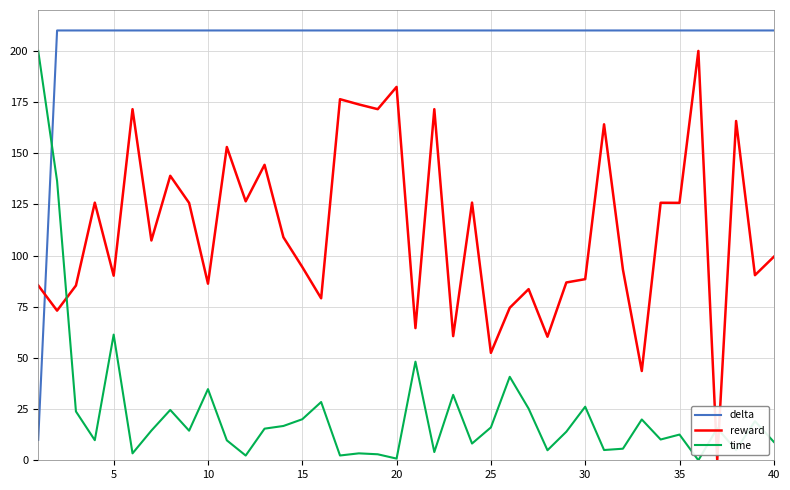

Rank the series by their average value, from lowest to highest.

time, reward, delta